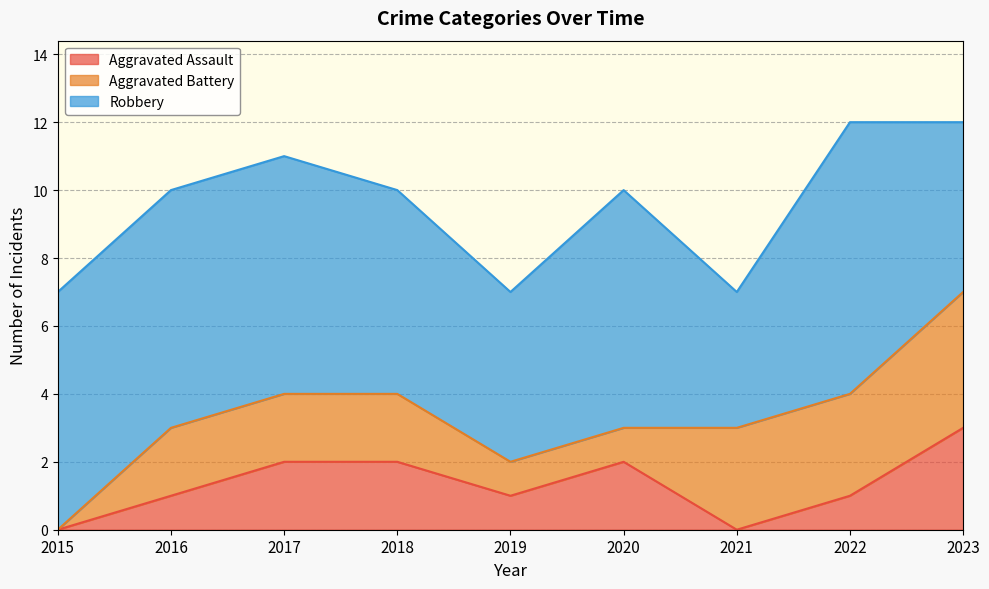

Count the number of data series in this chart.

3